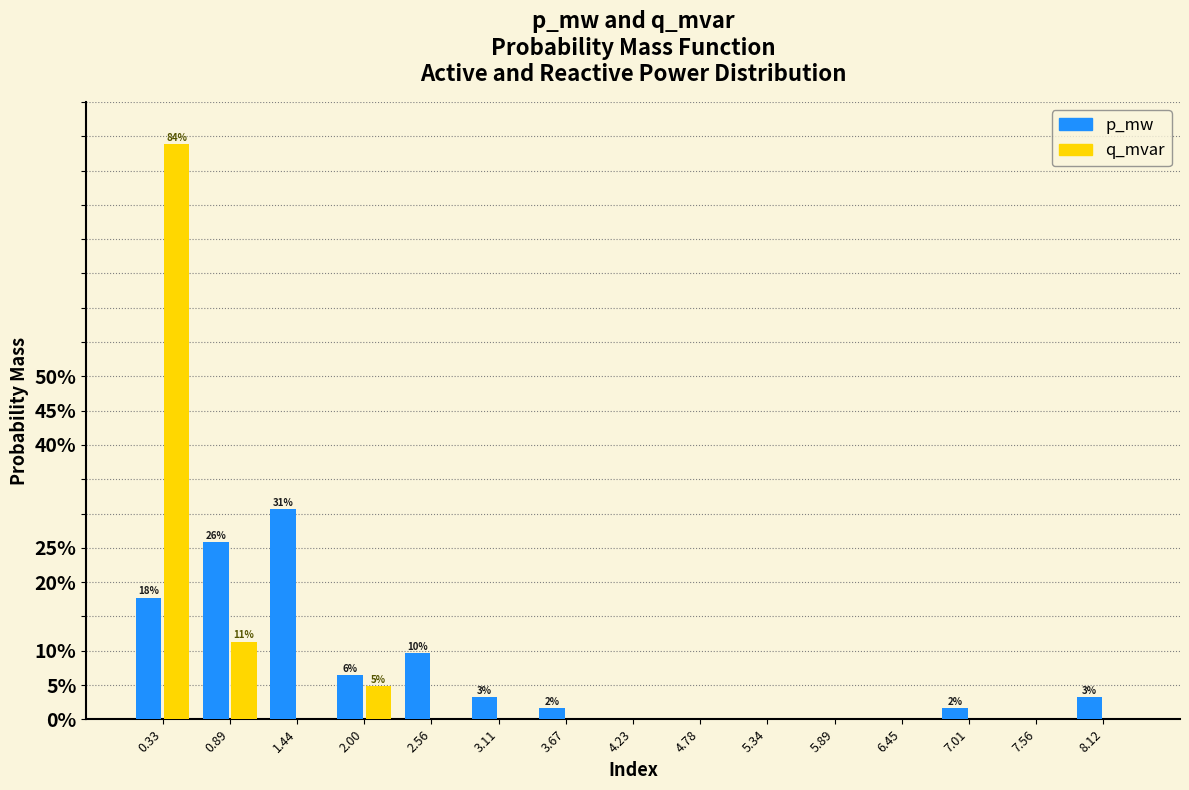

What are all the series names shown in the legend?

p_mw, q_mvar